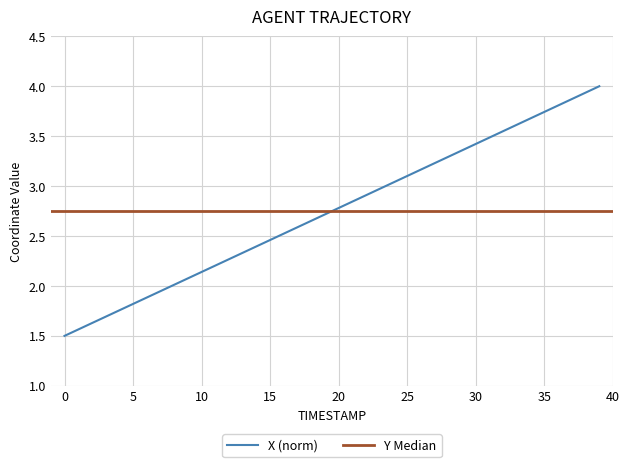

What is the difference between the values at 16.3 and 16.1?

0.1